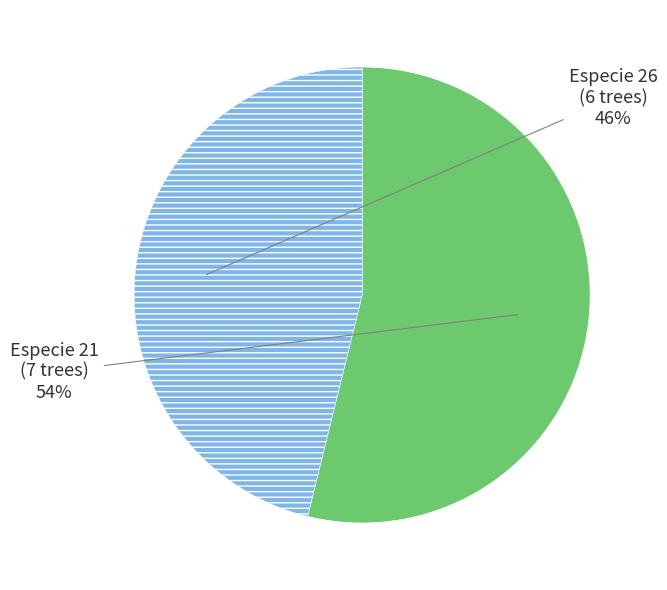

To the nearest percent, what is the average slice percentage?

50%